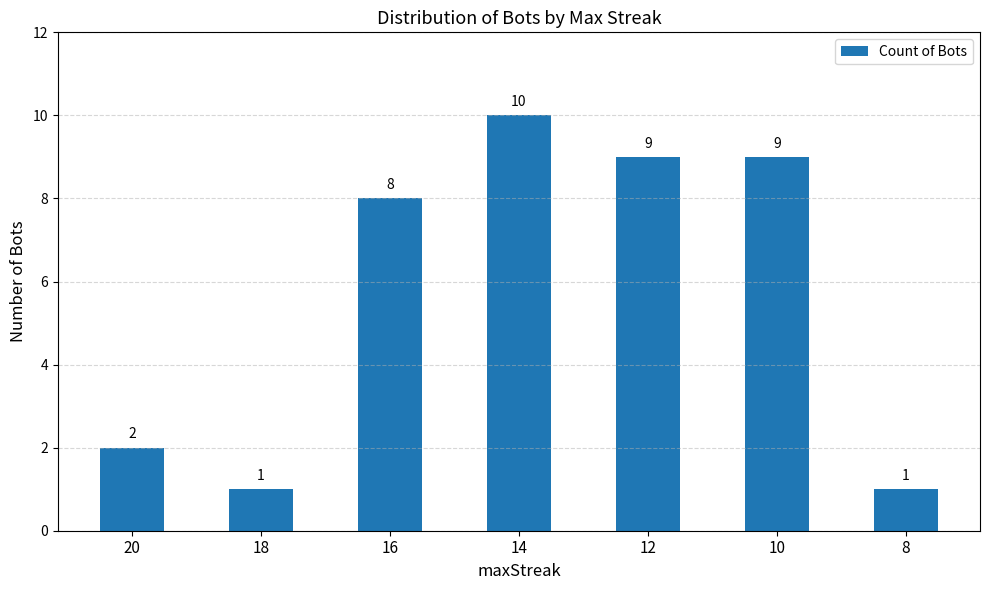

What is the difference between the values at 12 and 18?

8